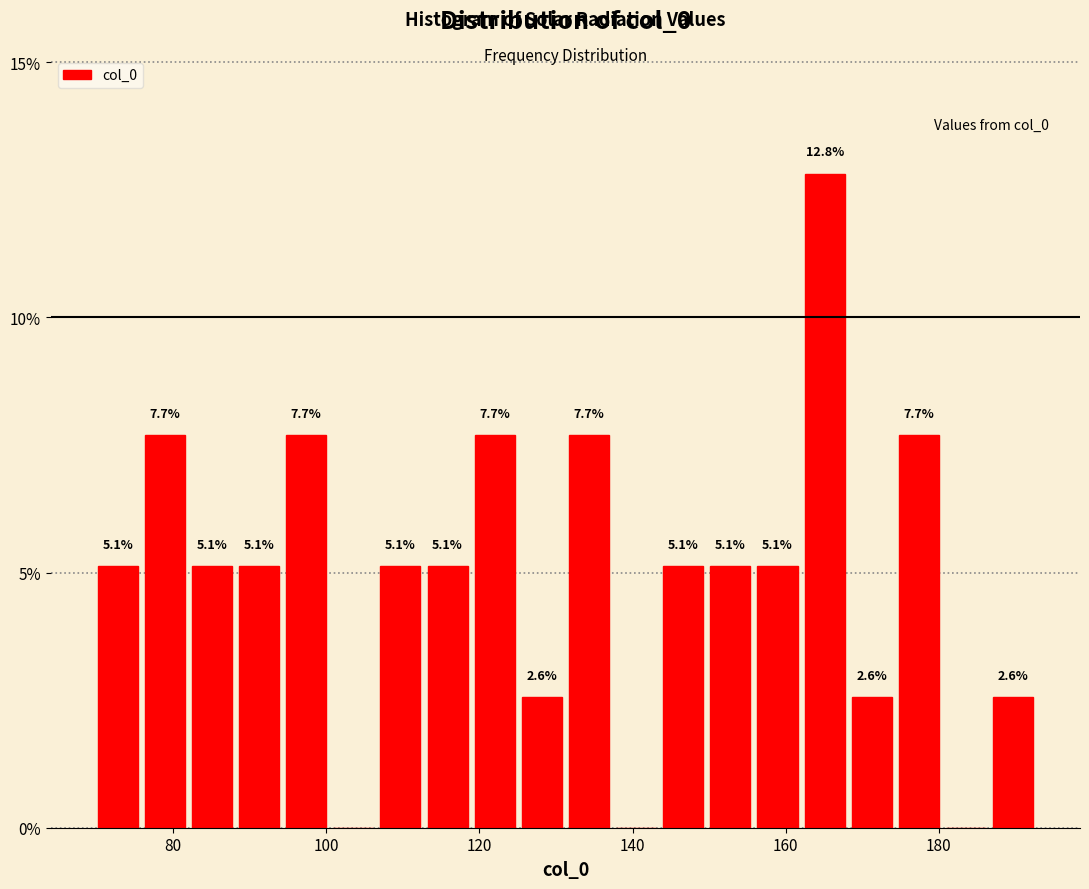

Around what value on the x-axis is the tallest bar? Give the approximate position of its centre, as read against the axis.

166